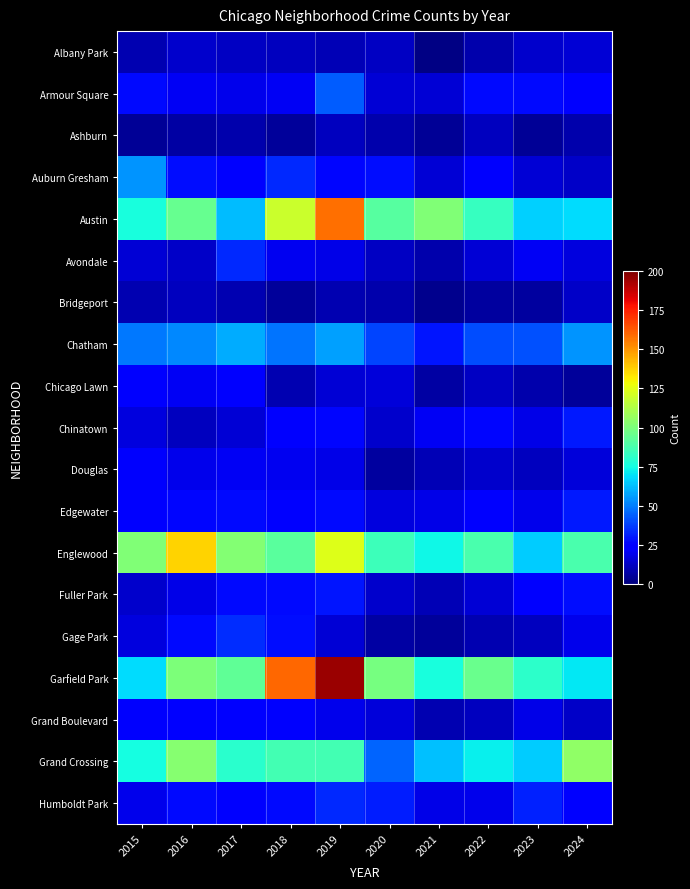

Reading left to right, list all the values displayed in this chart.

Albany Park: 2015=9	2016=14	2017=12	2018=11	2019=10	2020=12	2021=1	2022=8	2023=14	2024=15
Armour Square: 2015=27	2016=21	2017=19	2018=21	2019=43	2020=15	2021=15	2022=27	2023=27	2024=24
Ashburn: 2015=4	2016=7	2017=8	2018=5	2019=11	2020=8	2021=4	2022=11	2023=4	2024=8
Auburn Gresham: 2015=54	2016=28	2017=23	2018=33	2019=26	2020=28	2021=15	2022=22	2023=15	2024=13
Austin: 2015=76	2016=95	2017=62	2018=119	2019=158	2020=91	2021=101	2022=83	2023=66	2024=68
Avondale: 2015=15	2016=13	2017=33	2018=20	2019=18	2020=12	2021=8	2022=15	2023=21	2024=17
Bridgeport: 2015=9	2016=11	2017=9	2018=5	2019=9	2020=8	2021=3	2022=6	2023=6	2024=13
Chatham: 2015=49	2016=52	2017=59	2018=48	2019=57	2020=39	2021=29	2022=40	2023=41	2024=54
Chicago Lawn: 2015=23	2016=21	2017=24	2018=9	2019=15	2020=16	2021=7	2022=12	2023=8	2024=5
Chinatown: 2015=17	2016=11	2017=15	2018=24	2019=26	2020=14	2021=21	2022=26	2023=18	2024=30
Douglas: 2015=22	2016=19	2017=21	2018=20	2019=18	2020=6	2021=10	2022=14	2023=11	2024=16
Edgewater: 2015=24	2016=26	2017=27	2018=25	2019=27	2020=17	2021=18	2022=23	2023=19	2024=30
Englewood: 2015=101	2016=137	2017=102	2018=92	2019=124	2020=85	2021=74	2022=88	2023=65	2024=88
Fuller Park: 2015=14	2016=18	2017=27	2018=27	2019=29	2020=14	2021=10	2022=15	2023=25	2024=28
Gage Park: 2015=17	2016=27	2017=34	2018=28	2019=15	2020=7	2021=5	2022=9	2023=11	2024=19
Garfield Park: 2015=68	2016=100	2017=93	2018=160	2019=195	2020=99	2021=76	2022=96	2023=81	2024=71
Grand Boulevard: 2015=22	2016=25	2017=23	2018=22	2019=19	2020=16	2021=9	2022=11	2023=18	2024=13
Grand Crossing: 2015=75	2016=103	2017=80	2018=86	2019=86	2020=45	2021=63	2022=72	2023=65	2024=105
Humboldt Park: 2015=19	2016=27	2017=24	2018=27	2019=33	2020=31	2021=18	2022=19	2023=32	2024=23